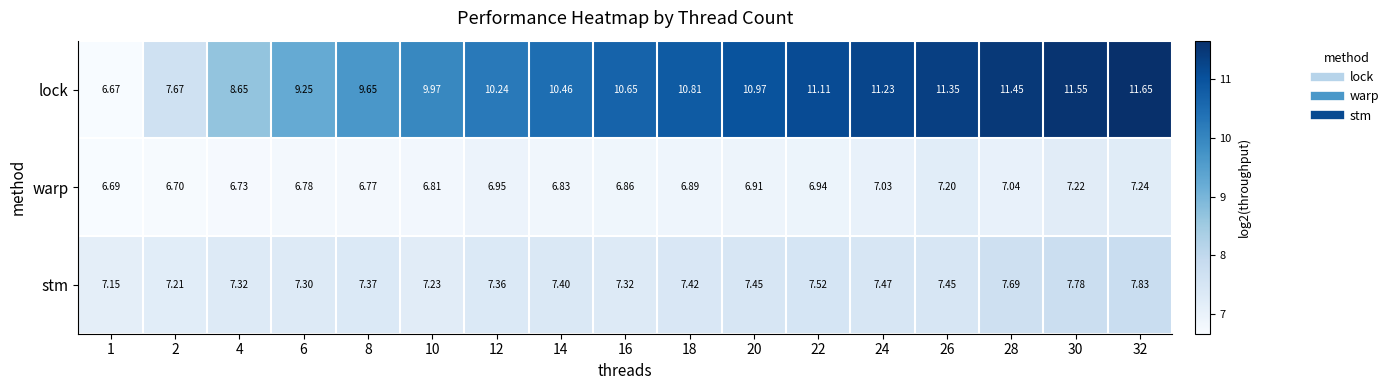

What is the difference between the highest and lowest values at 4?

1.9